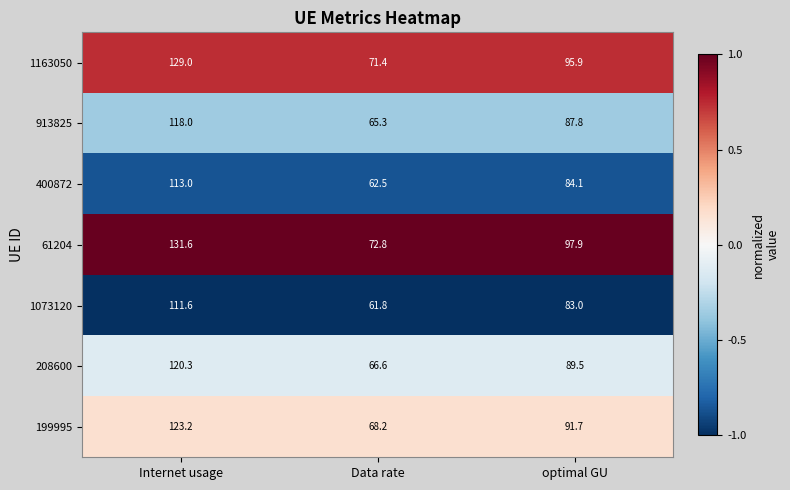

What is the minimum value shown in the chart?

61.8